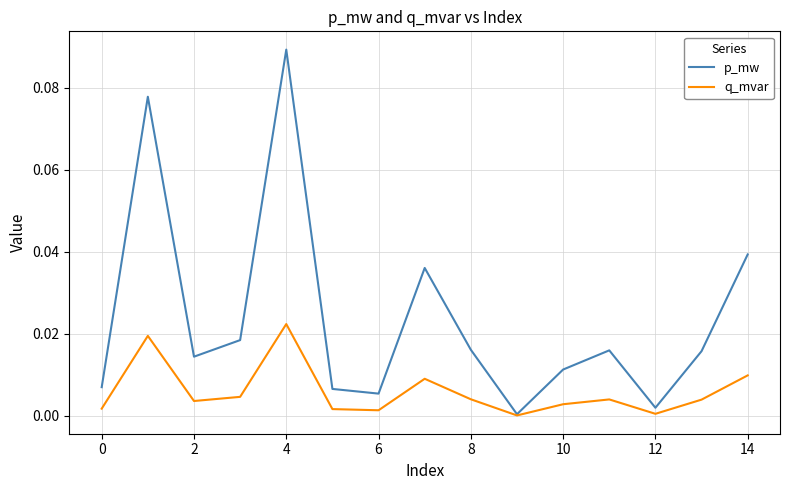

Which series has the largest range (max minus min)?

p_mw